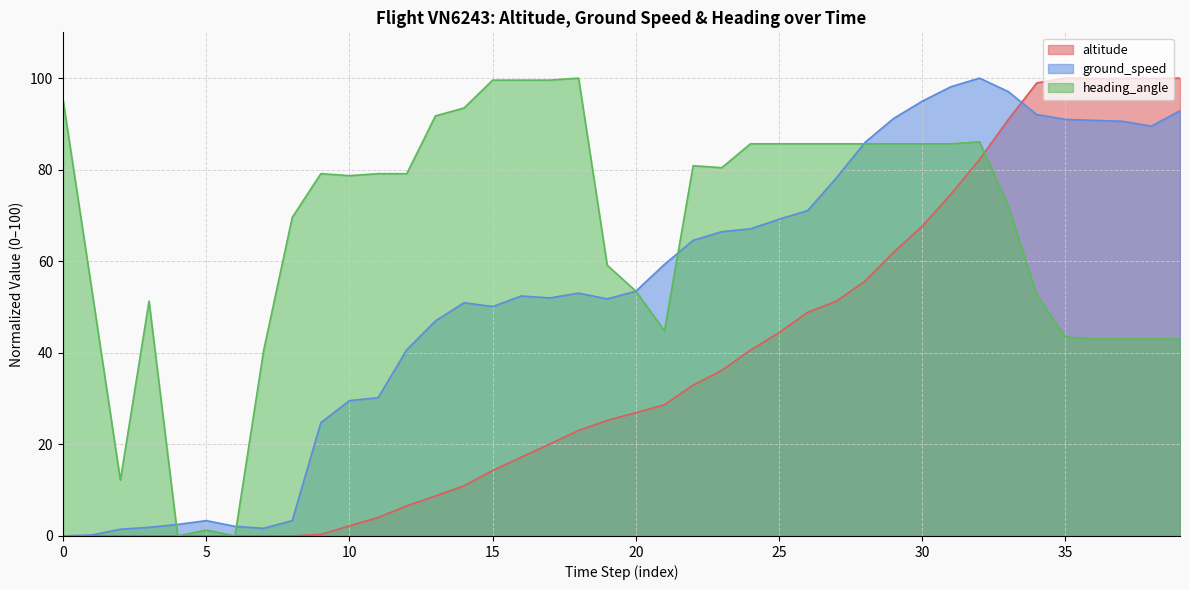

What is the maximum value shown in the chart?

100.0